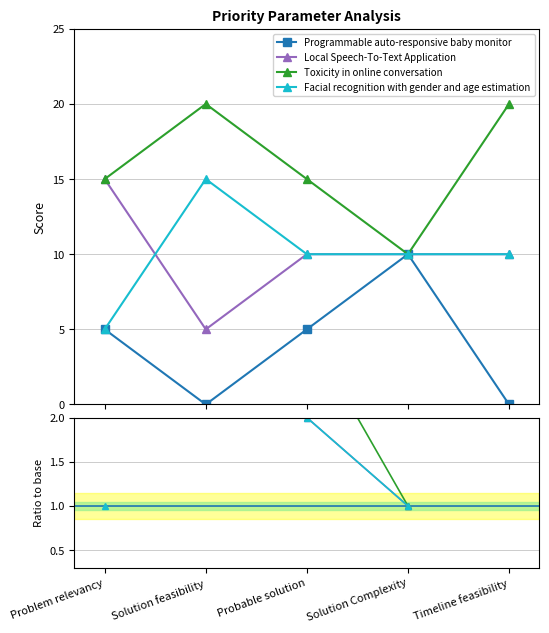

True or false: Toxicity in online conversation and Local Speech-To-Text Application intersect in this chart.

False